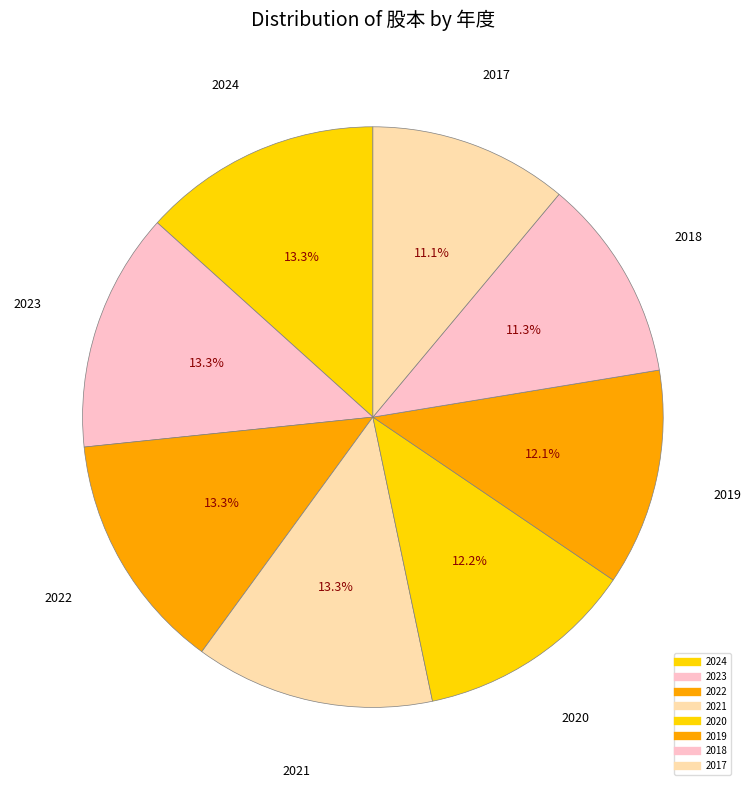

What percentage is the 2020 slice, to the nearest percent?

12%